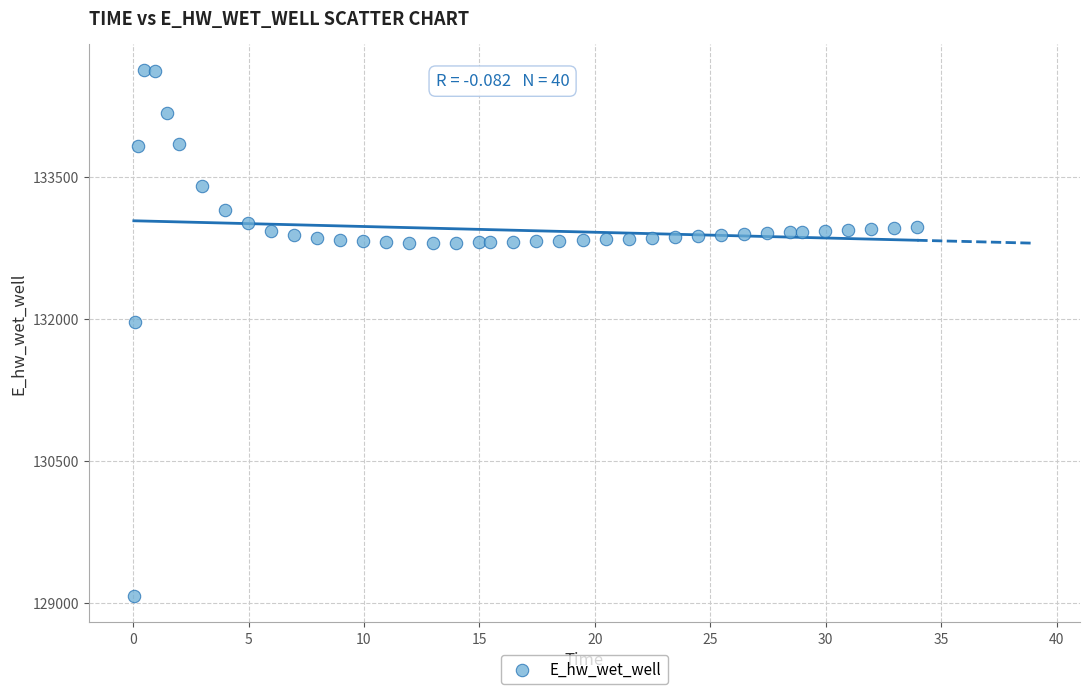

What Y value in the scatter plot is closest to 131849?

131970.0